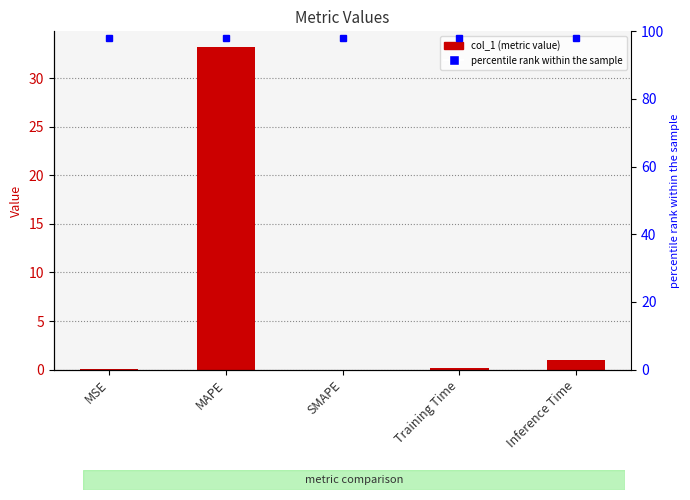

Reading left to right, extract all data points from this chart.

0.0	33.2	0.0	0.1	1.0